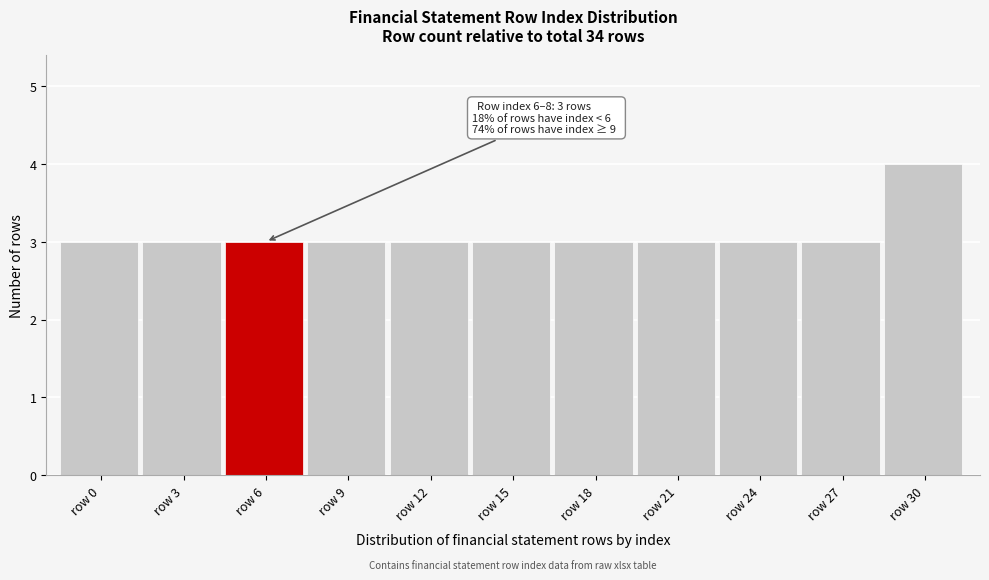

Reading left to right, extract all data points from this chart.

3	3	3	3	3	3	3	3	3	3	4